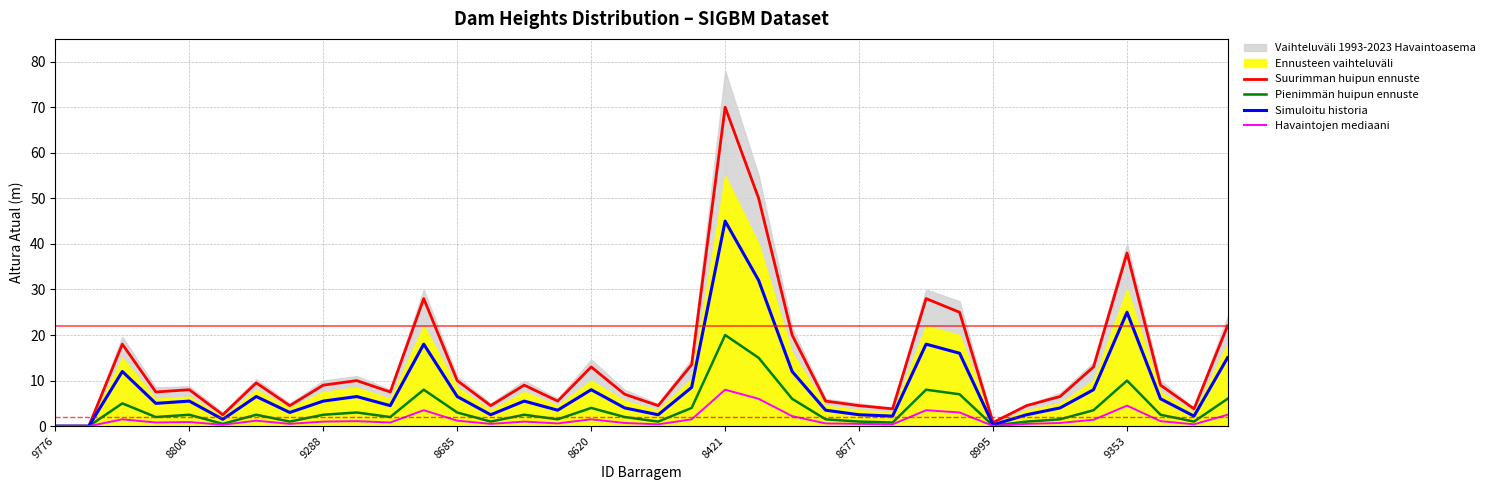

Which category has the highest value in the Pienimmän huipun ennuste series?

8421